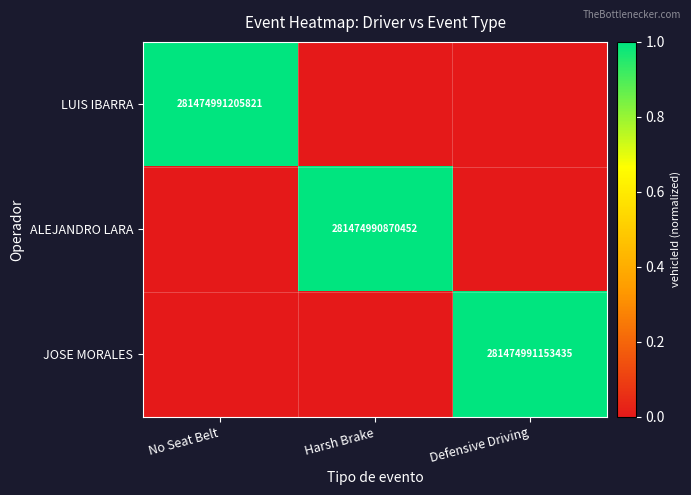

True or false: ALEJANDRO LARA has a value of 281474990870452 at Harsh Brake.

True